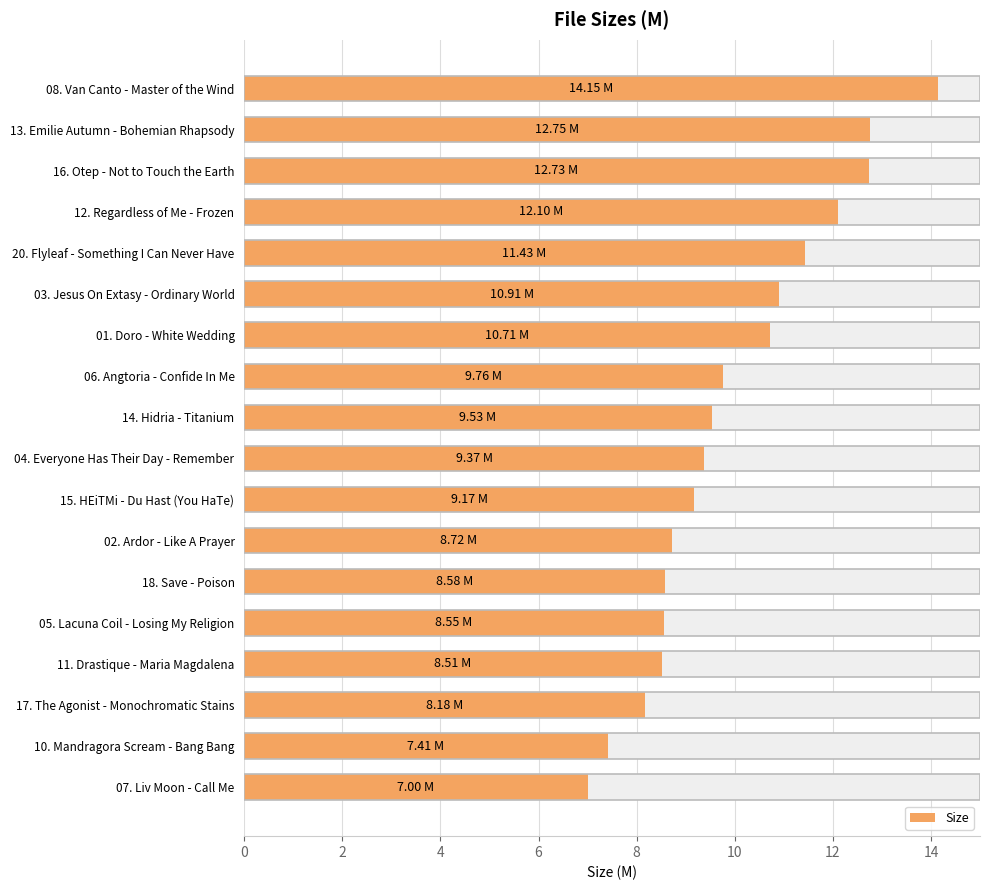

What is the smallest value displayed?

7.0